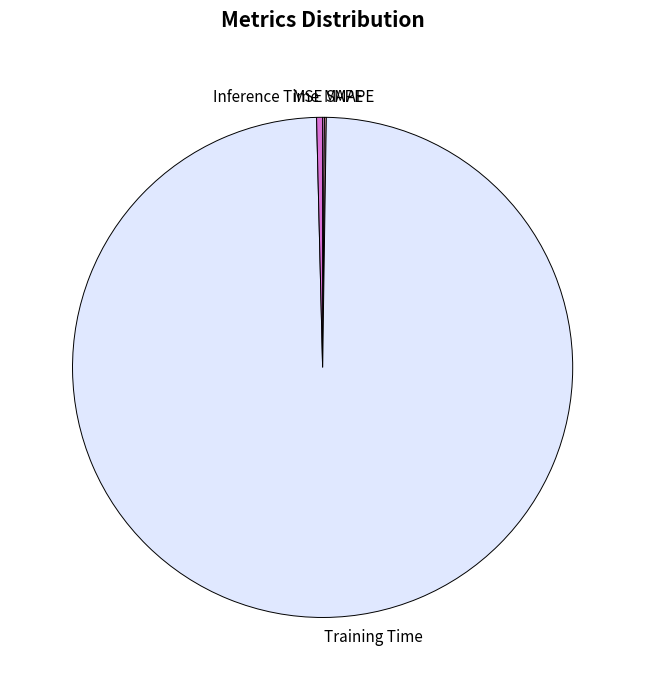

Does Training Time represent more than half of the total?

Yes